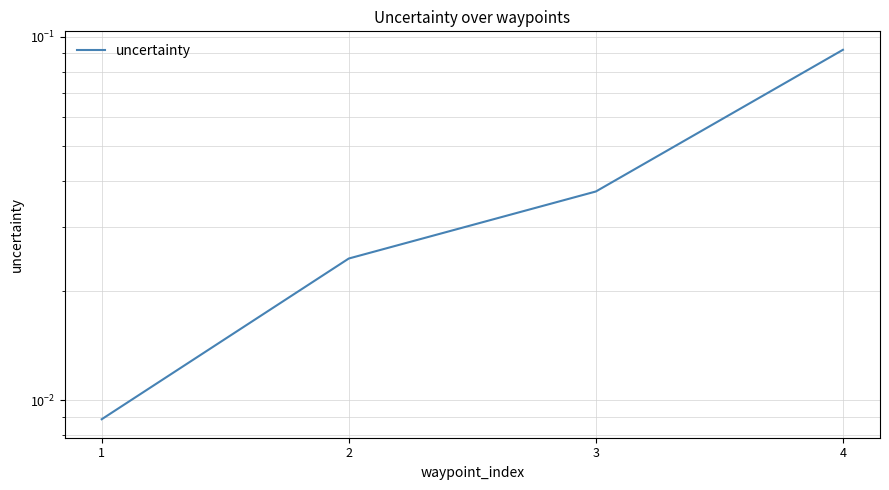

Reading left to right, transcribe all the data shown in this chart.

0.0	0.0	0.0	0.1